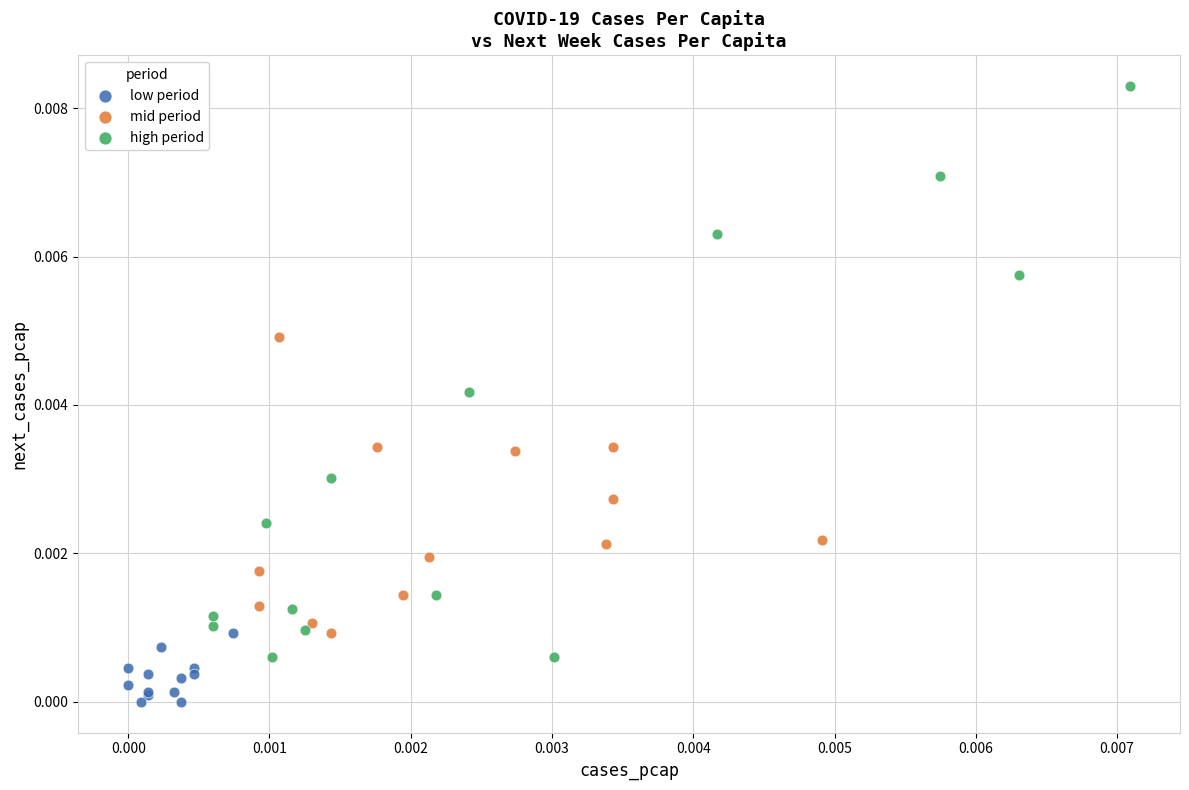

Which series reaches the minimum Y coordinate?

low period